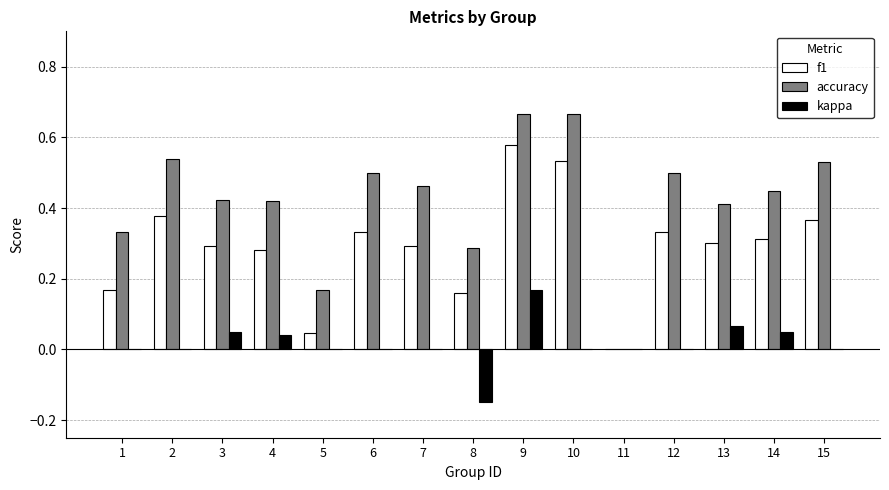

What is the sum of the accuracy values at 10 and 4?

1.1